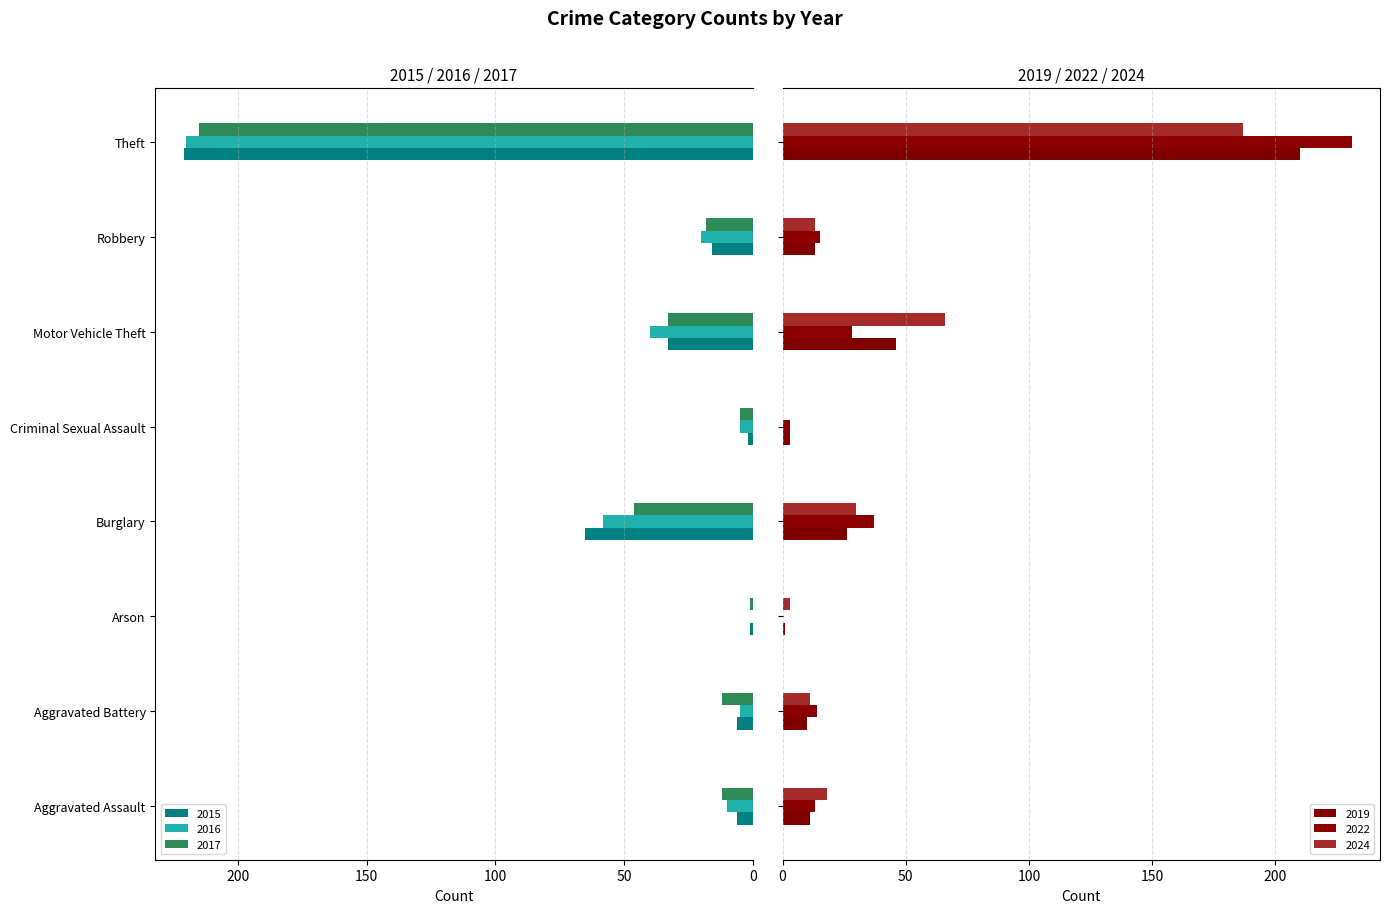

At how many categories does at least one series exceed 89?

1